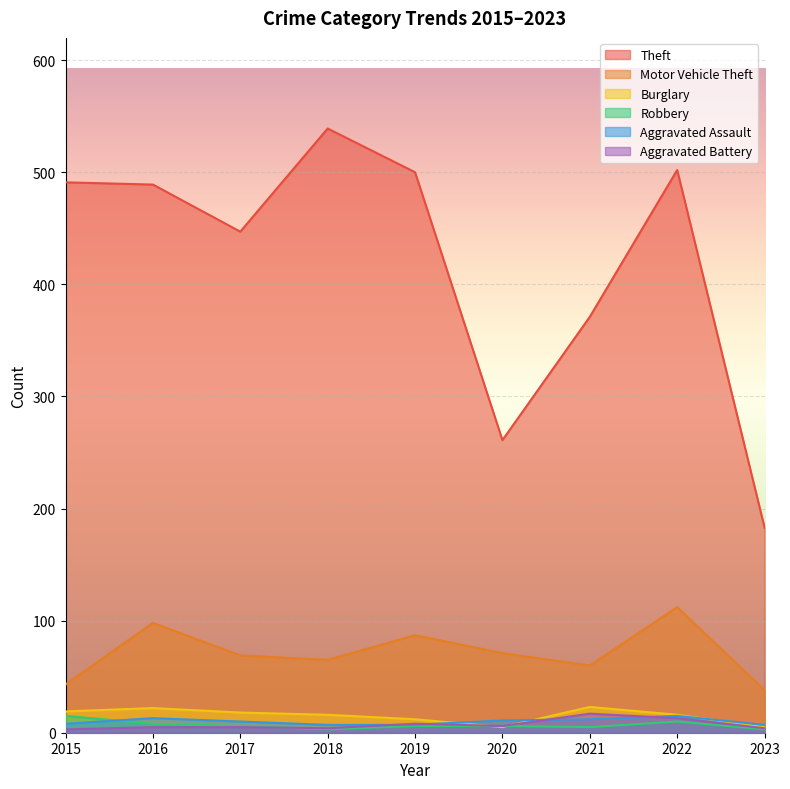

Which series ends up on top after the final intersection of Burglary and Aggravated Assault?

Aggravated Assault